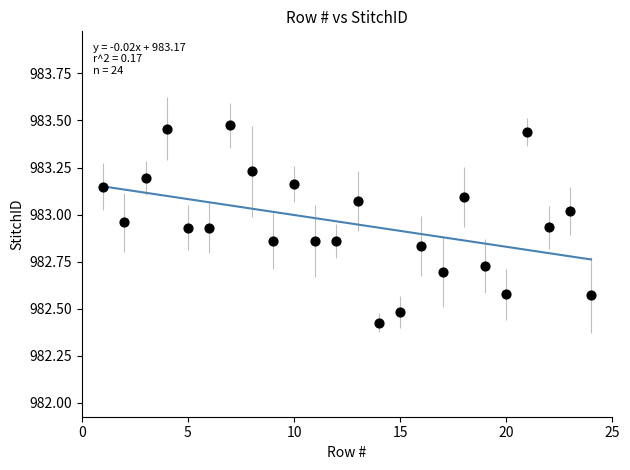

What is the range of Y values (max minus min)?

1.0